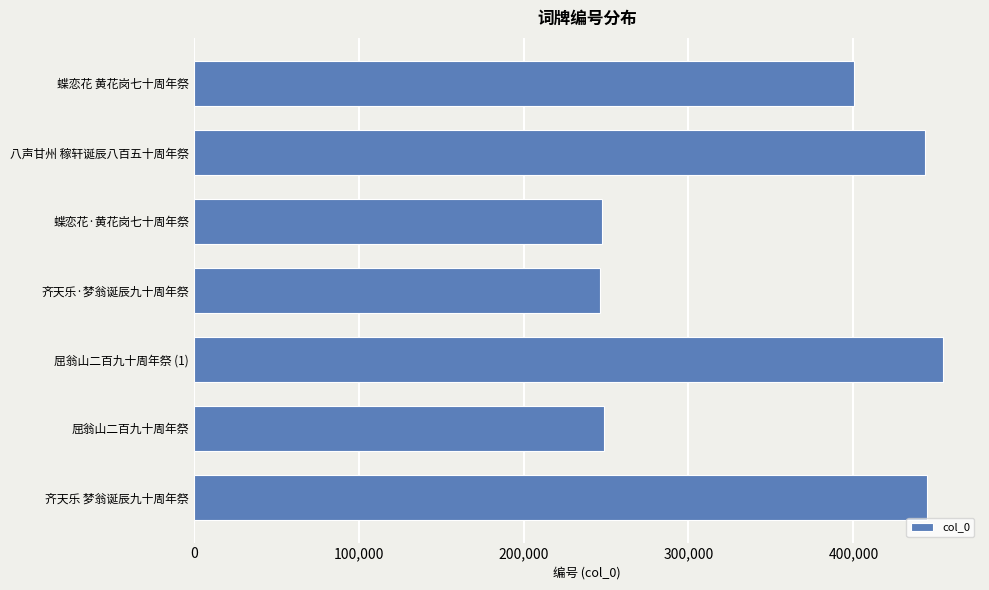

The chart shows a value of 331218 at 屈翁山二百九十周年祭. True or false?

False